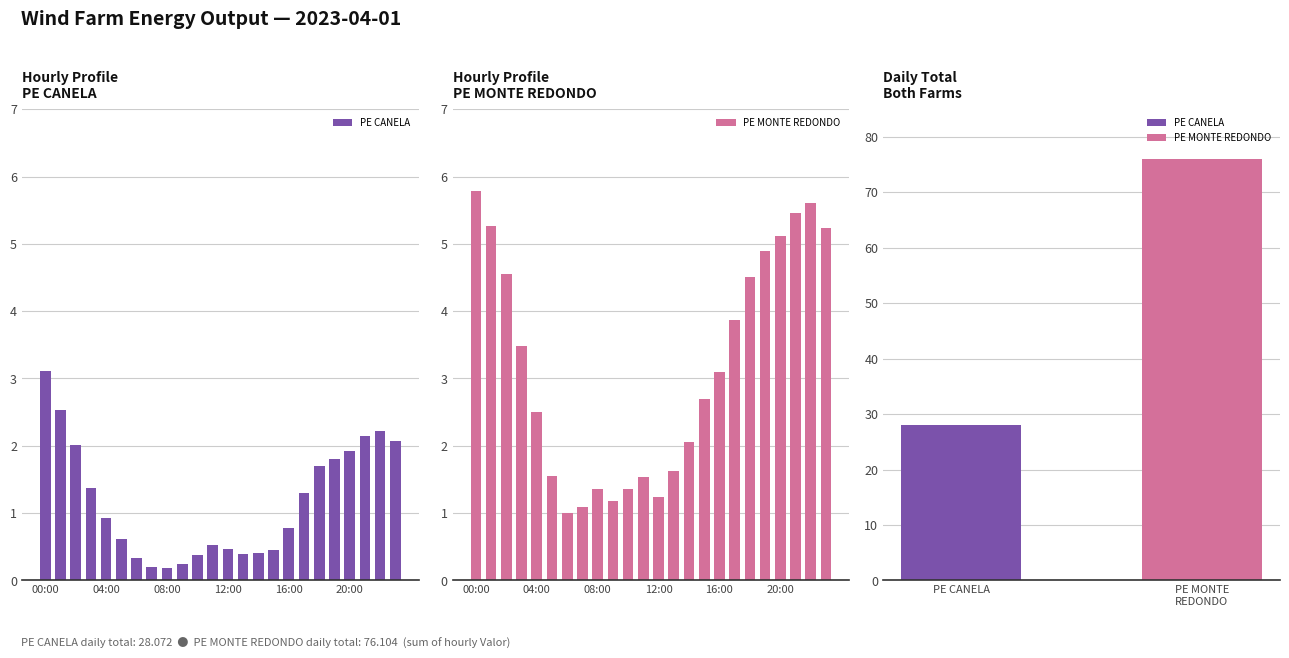

List the series in order of their overall mean, highest first.

PE MONTE REDONDO, PE CANELA